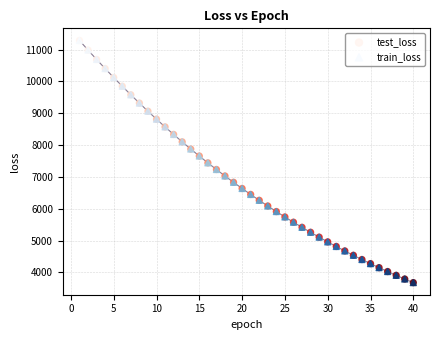

What are all the series names shown in the legend?

test_loss, train_loss